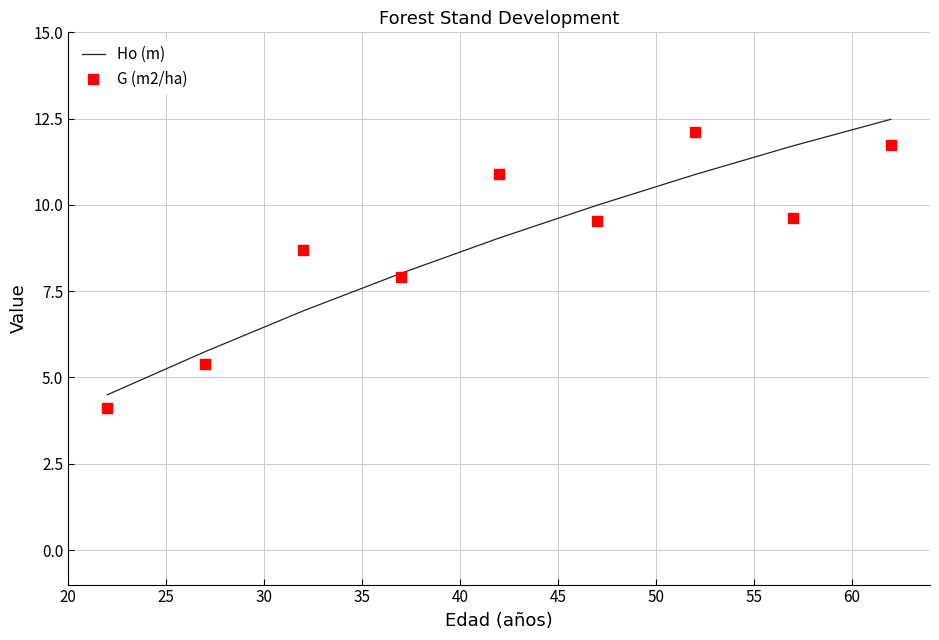

Is the value of G (m2/ha) at 50 greater than the value of Ho (m) at 30?

Yes